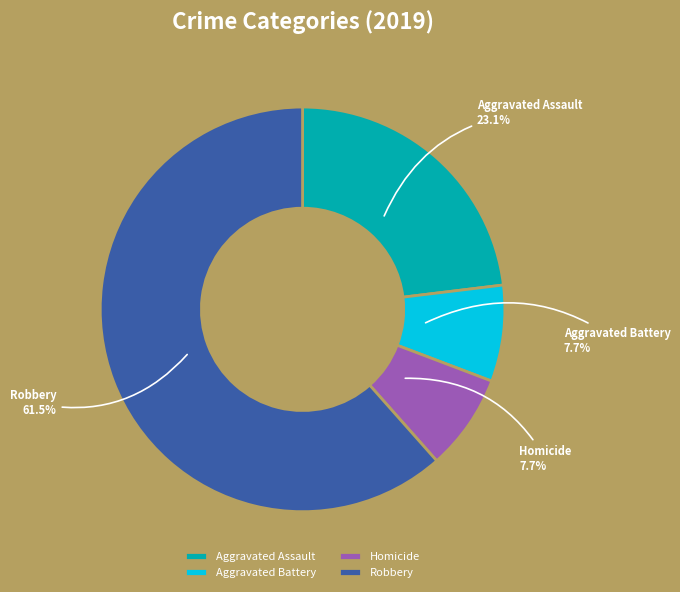

Which slice is the largest?

Robbery